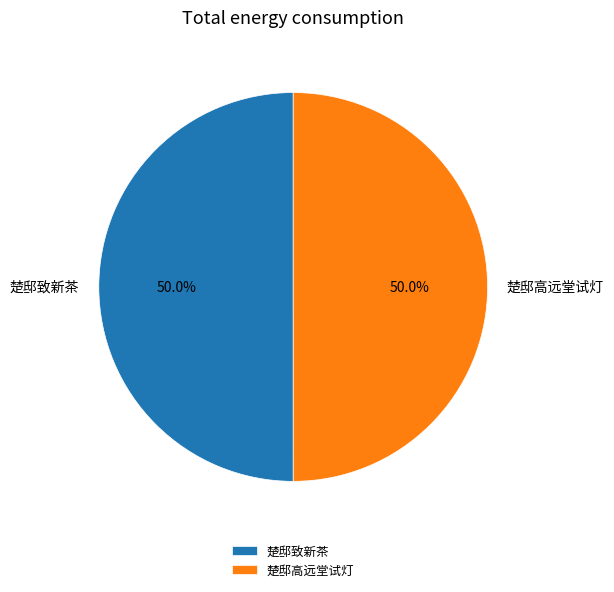

Do 楚邸致新茶 and 楚邸高远堂试灯 together represent more than half of the pie?

Yes